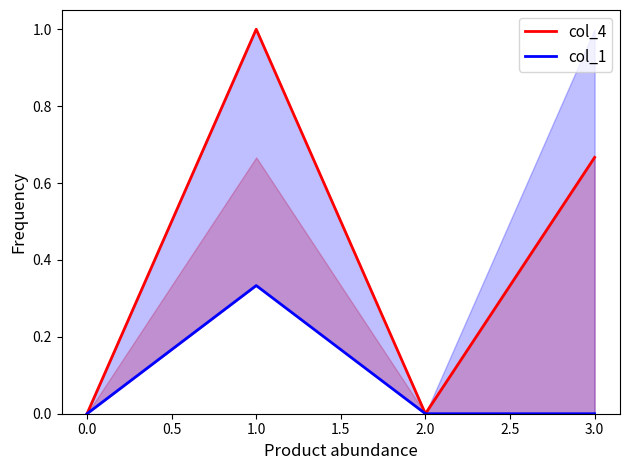

What is the sum of the col_4 values at 1.0 and 0.0?

1.0